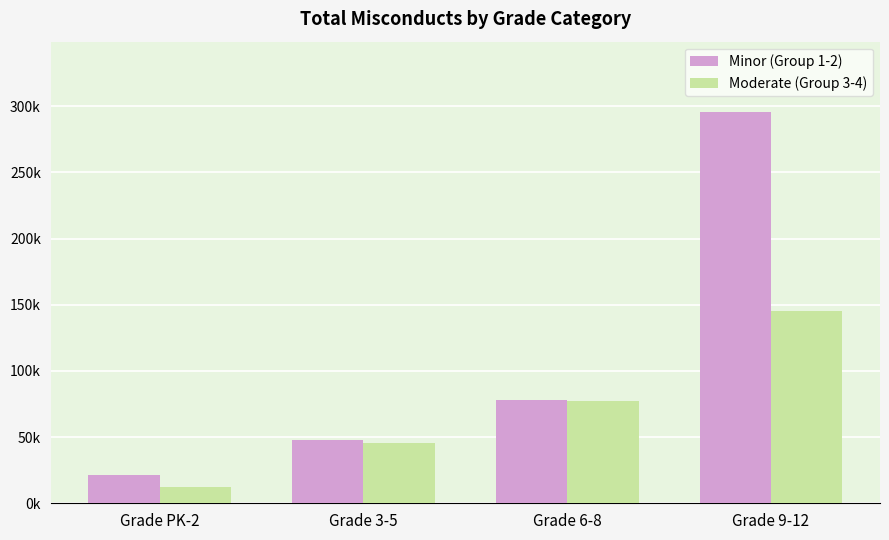

List the series in order of their peak value, highest first.

Minor (Group 1-2), Moderate (Group 3-4)